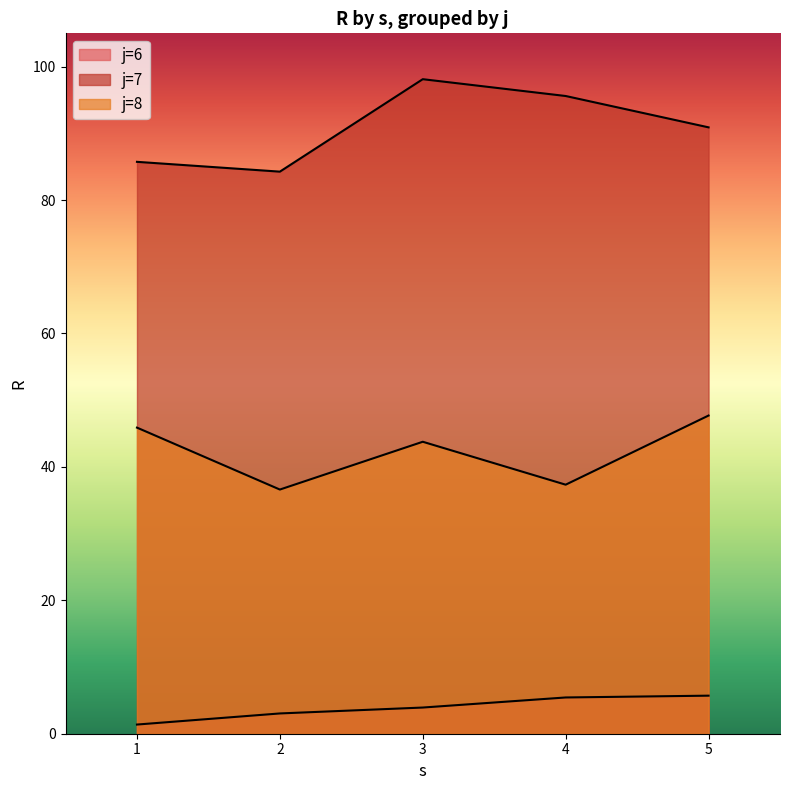

True or false: R and s intersect in this chart.

False